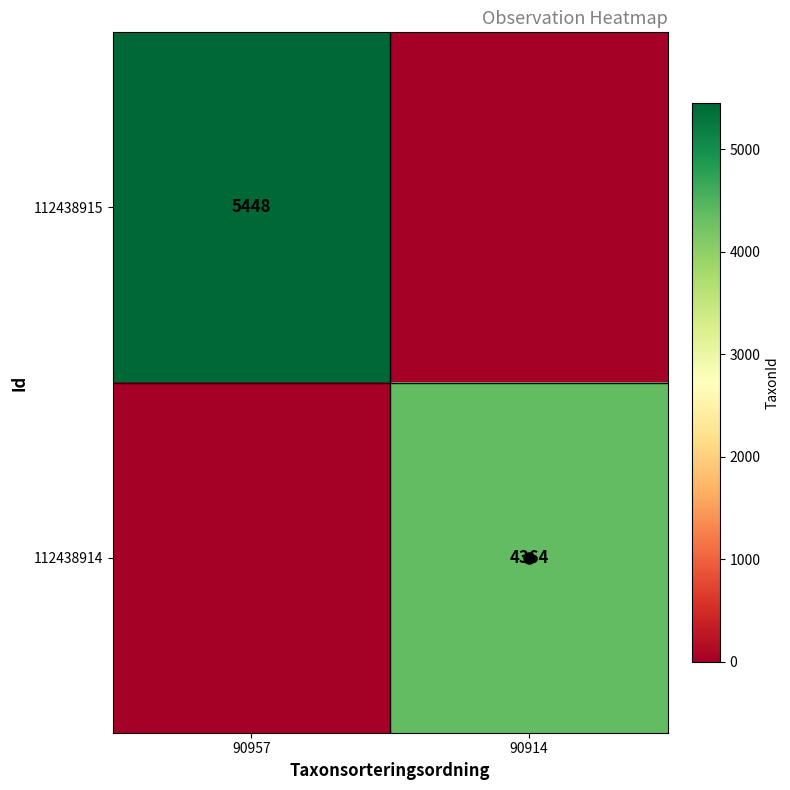

The value of 112438914 at 90914 is 6876. True or false?

False